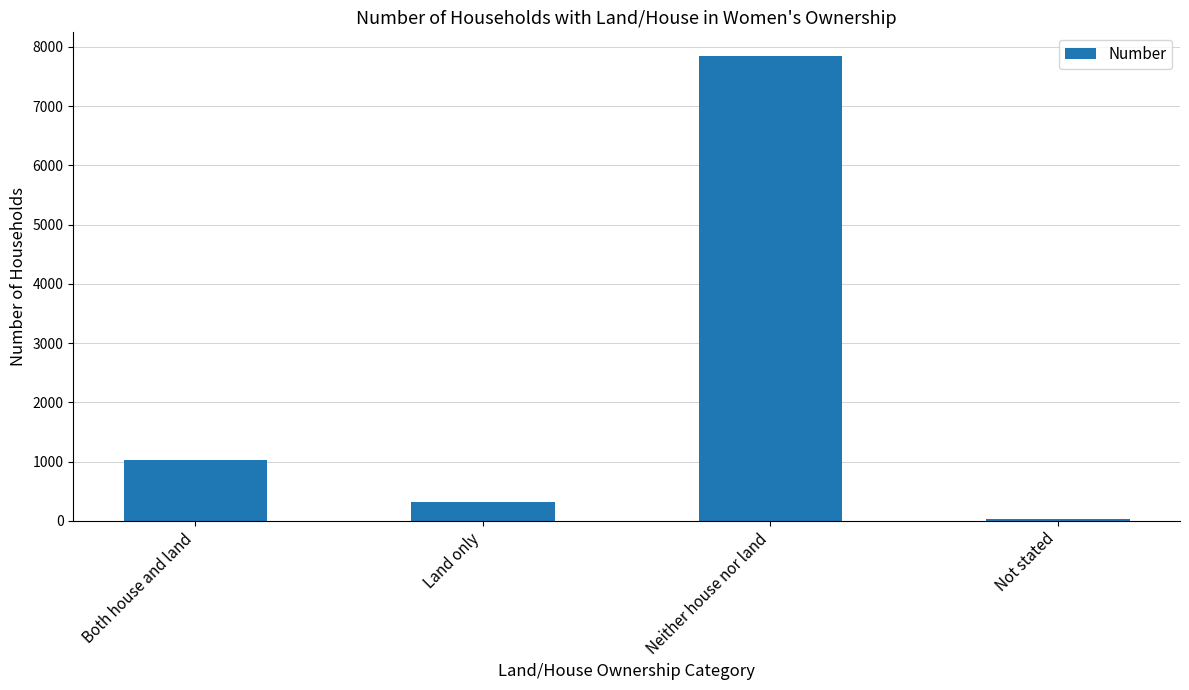

Rank the categories by value from highest to lowest.

Neither house nor land, Both house and land, Land only, Not stated